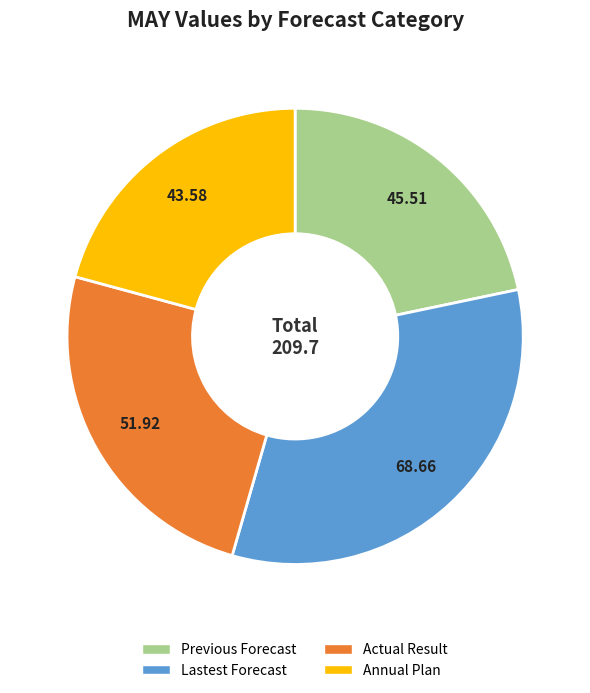

Combined, do Lastest Forecast and Actual Result account for over 50%?

Yes